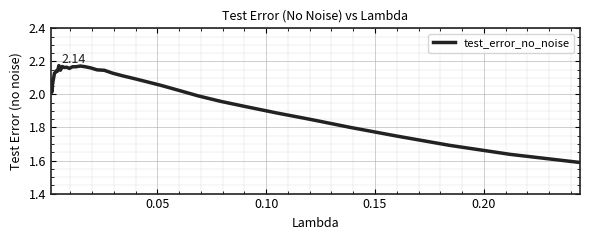

How many lines are shown in the chart?

1